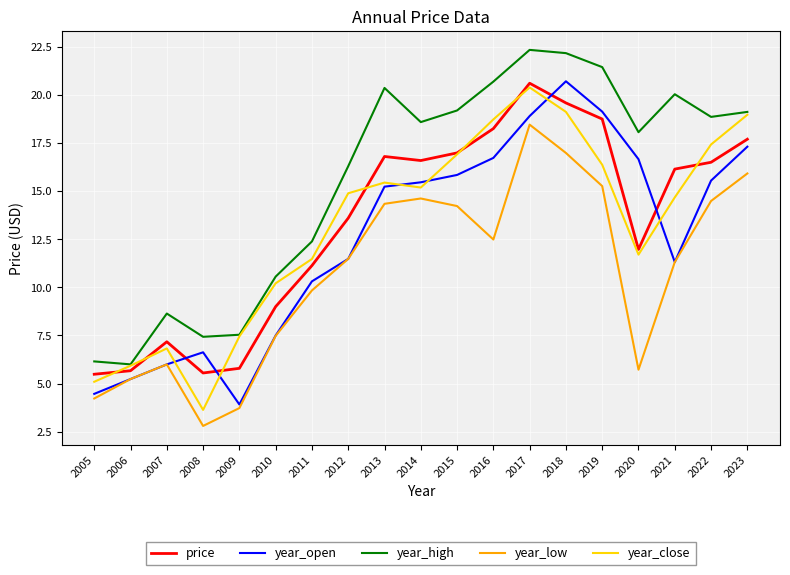

Is the value of year_open at 2014 greater than the value of year_low at 2021?

Yes